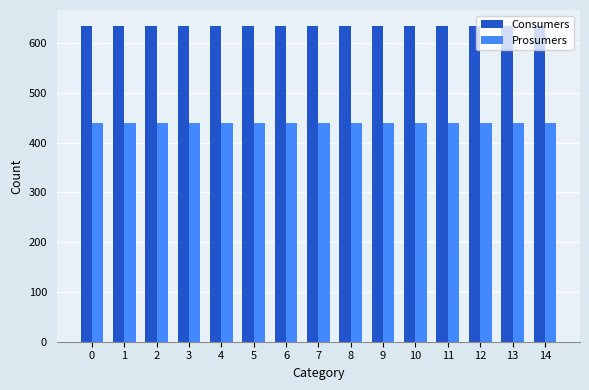

How many bars are there in each group?

2